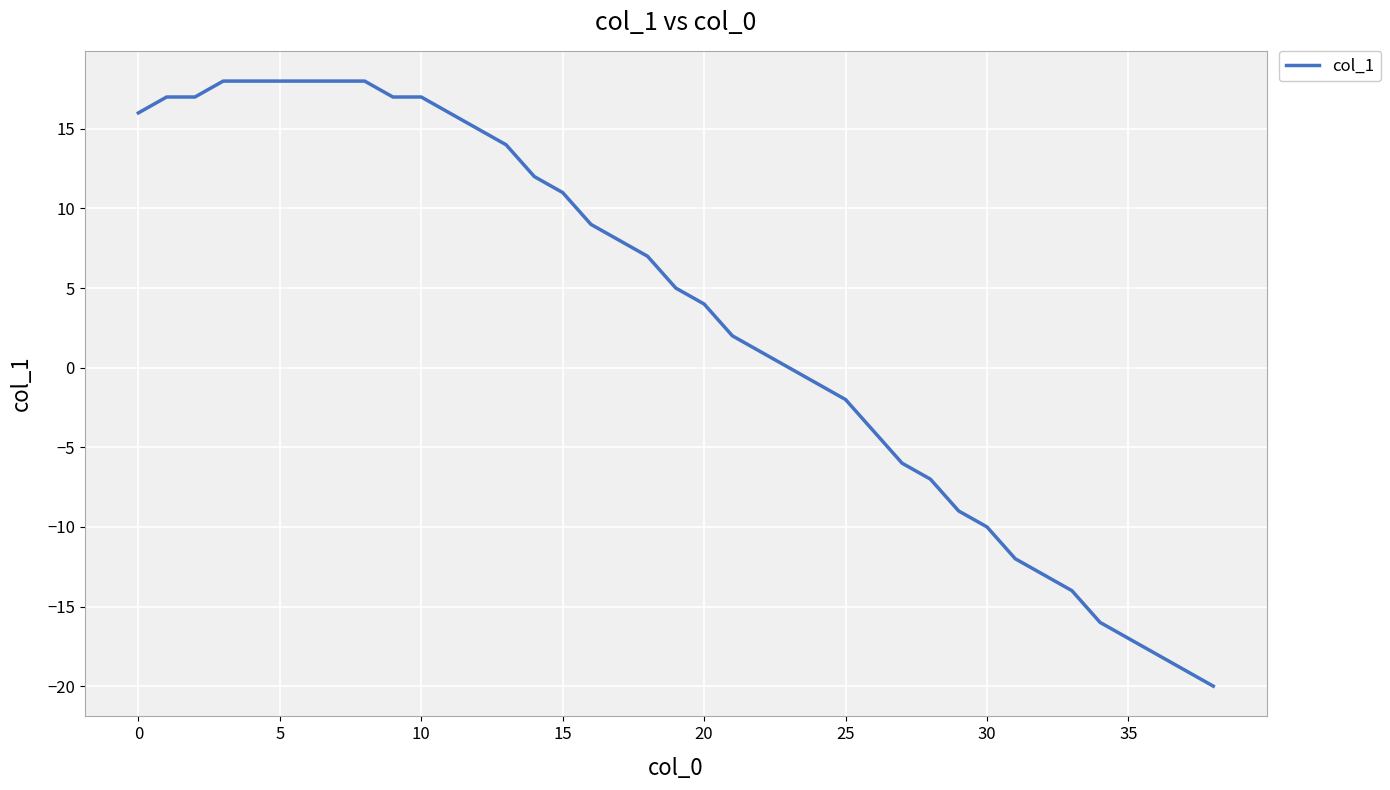

What is the greatest value displayed?

18